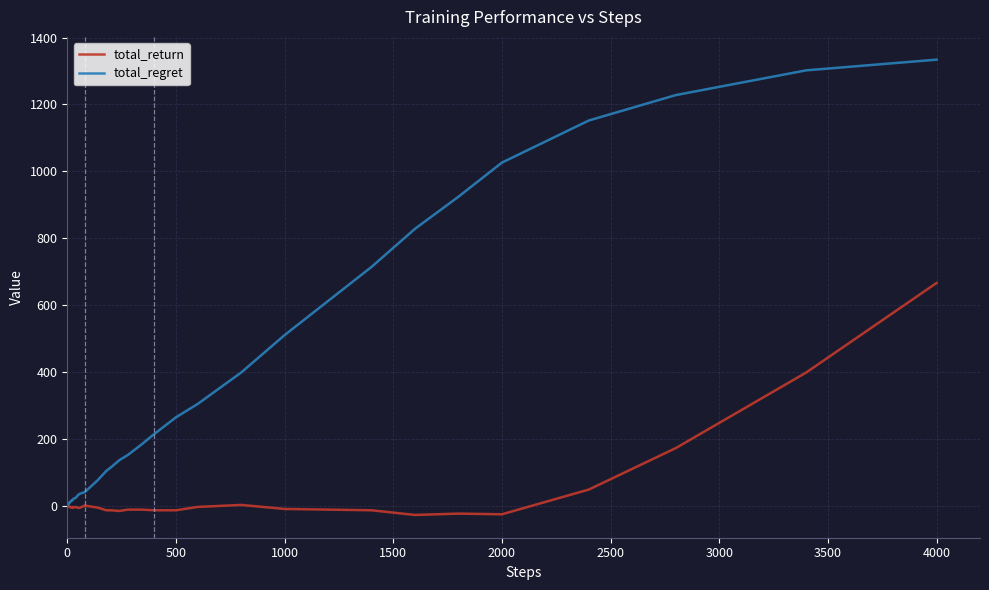

What is the highest value of the total_return series?

666